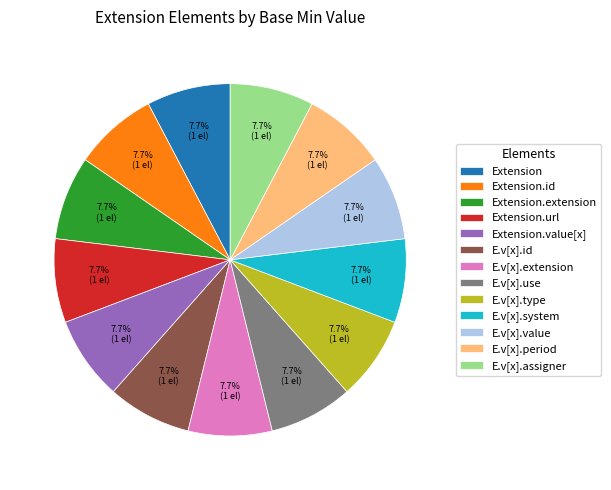

Count the number of slices in the pie.

13